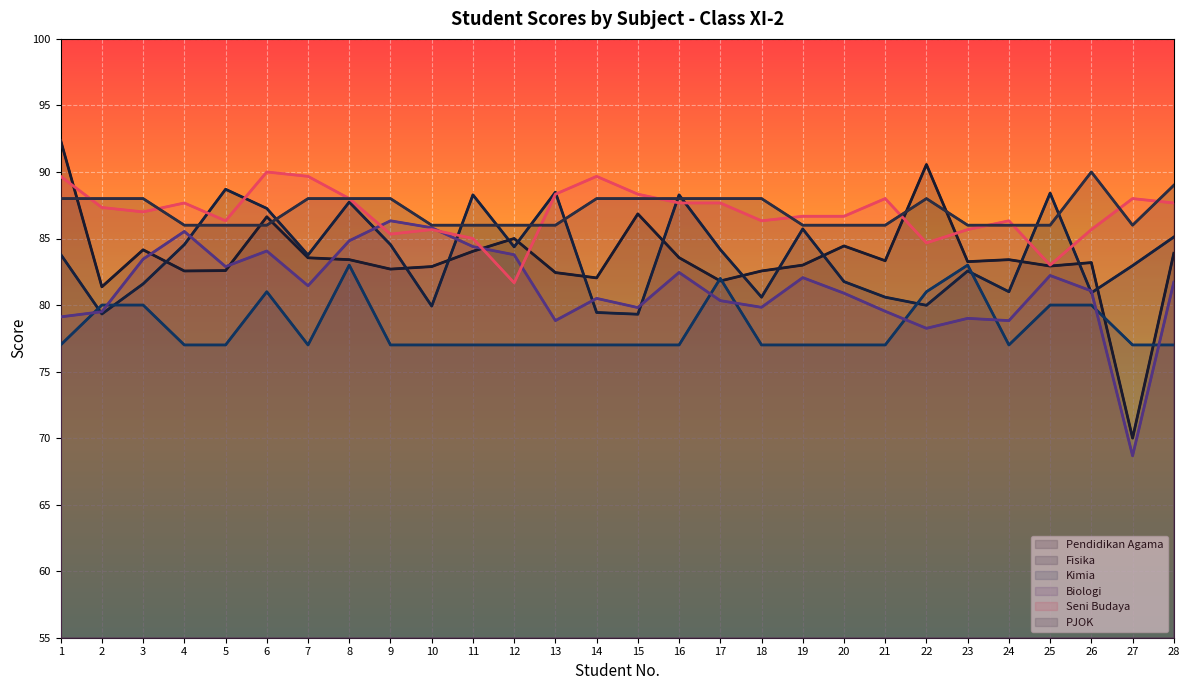

Reading right to left, what are all the values shown in this chart?

Pendidikan Agama: 83.9	70.0	83.2	82.9	83.4	83.3	90.6	83.3	84.4	83.0	82.6	81.8	83.6	86.8	82.0	82.4	85.0	84.0	82.9	82.7	83.4	83.5	86.6	82.6	82.6	84.2	81.4	92.4
Fisika: 85.1	83.0	80.9	88.4	81.0	82.6	80.0	80.6	81.8	85.7	80.6	84.2	88.3	79.3	79.4	88.5	84.4	88.3	79.9	84.5	87.7	83.8	87.3	88.7	84.5	81.6	79.3	83.8
Kimia: 77.0	77.0	80.0	80.0	77.0	83.0	81.0	77.0	77.0	77.0	77.0	82.0	77.0	77.0	77.0	77.0	77.0	77.0	77.0	77.0	83.0	77.0	81.0	77.0	77.0	80.0	80.0	77.0
Biologi: 81.7	68.7	81.1	82.2	78.8	79.0	78.2	79.5	80.9	82.1	79.8	80.3	82.5	79.8	80.5	78.8	83.8	84.4	85.8	86.3	84.8	81.5	84.1	82.9	85.5	83.5	79.5	79.1
Seni Budaya: 87.7	88.0	85.7	83.0	86.3	85.7	84.7	88.0	86.7	86.7	86.3	87.7	87.7	88.3	89.7	88.3	81.7	85.0	85.7	85.3	88.0	89.7	90.0	86.3	87.7	87.0	87.3	89.7
PJOK: 89.0	86.0	90.0	86.0	86.0	86.0	88.0	86.0	86.0	86.0	88.0	88.0	88.0	88.0	88.0	86.0	86.0	86.0	86.0	88.0	88.0	88.0	86.0	86.0	86.0	88.0	88.0	88.0